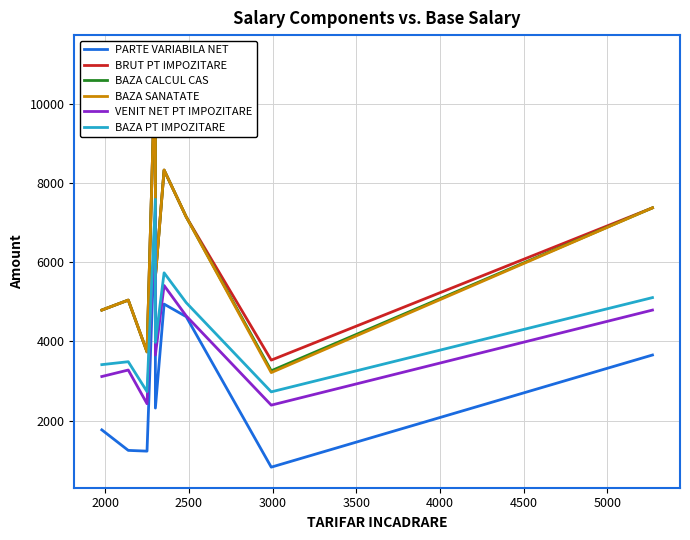

In BAZA CALCUL CAS, how many points are lower than both neighbors (excluding endpoints)?

3